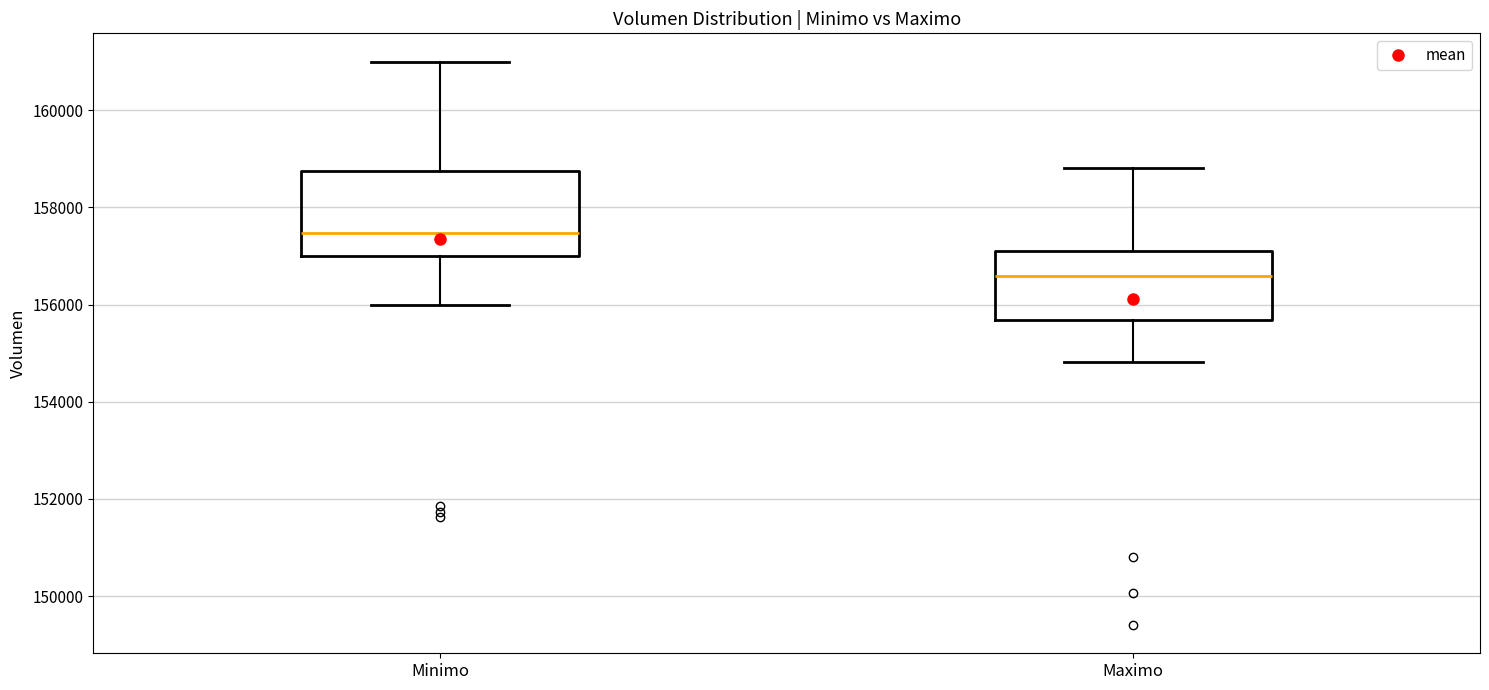

Reading left to right, transcribe this box plot: for each box, give where its median line is, the range the box spans, and where its two whiskers end, as read against the y-axis. The values are not printed on the chart, so give them approximately, as read against the axis.

Minimo: median 157400, box 157000 to 158800, whiskers 156000 to 161000
Maximo: median 156600, box 155600 to 157200, whiskers 154800 to 158800